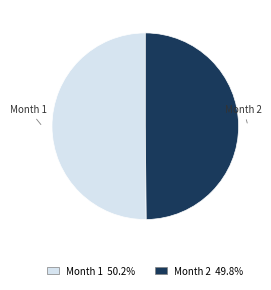

Is the sum of Month 1 and Month 2 greater than half?

Yes